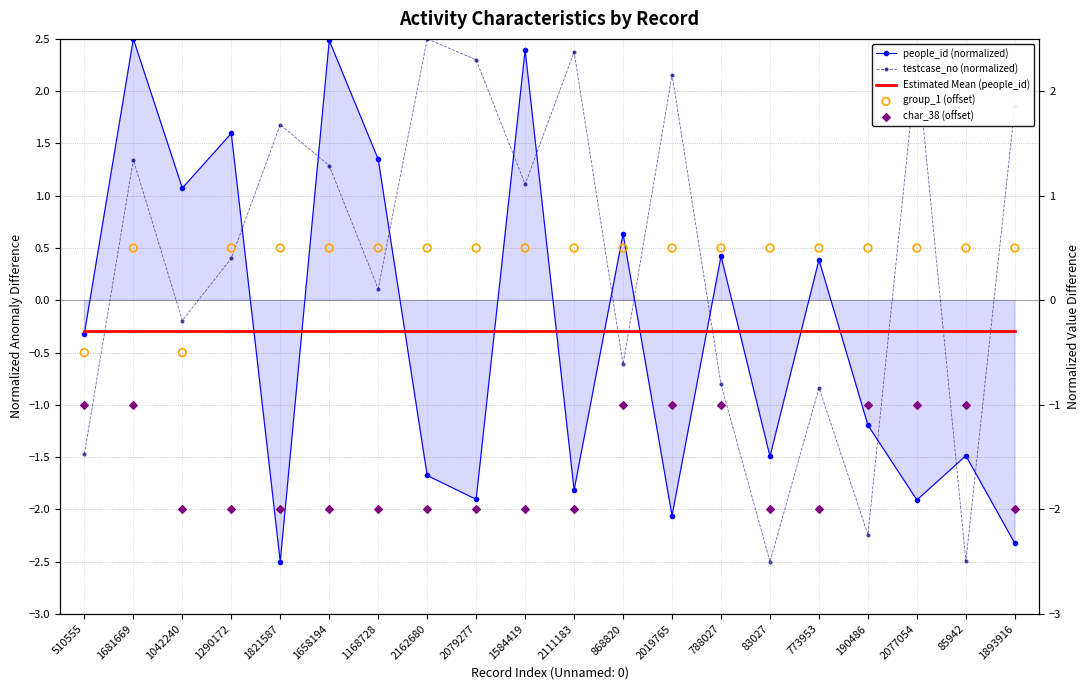

Which series has the largest total across all categories?

testcase_no (normalized)